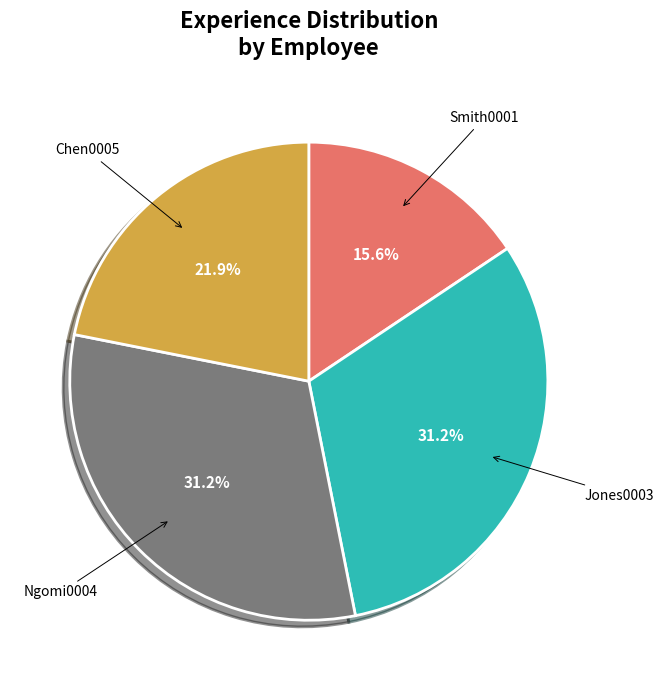

Is there any slice that represents more than half of the pie?

No